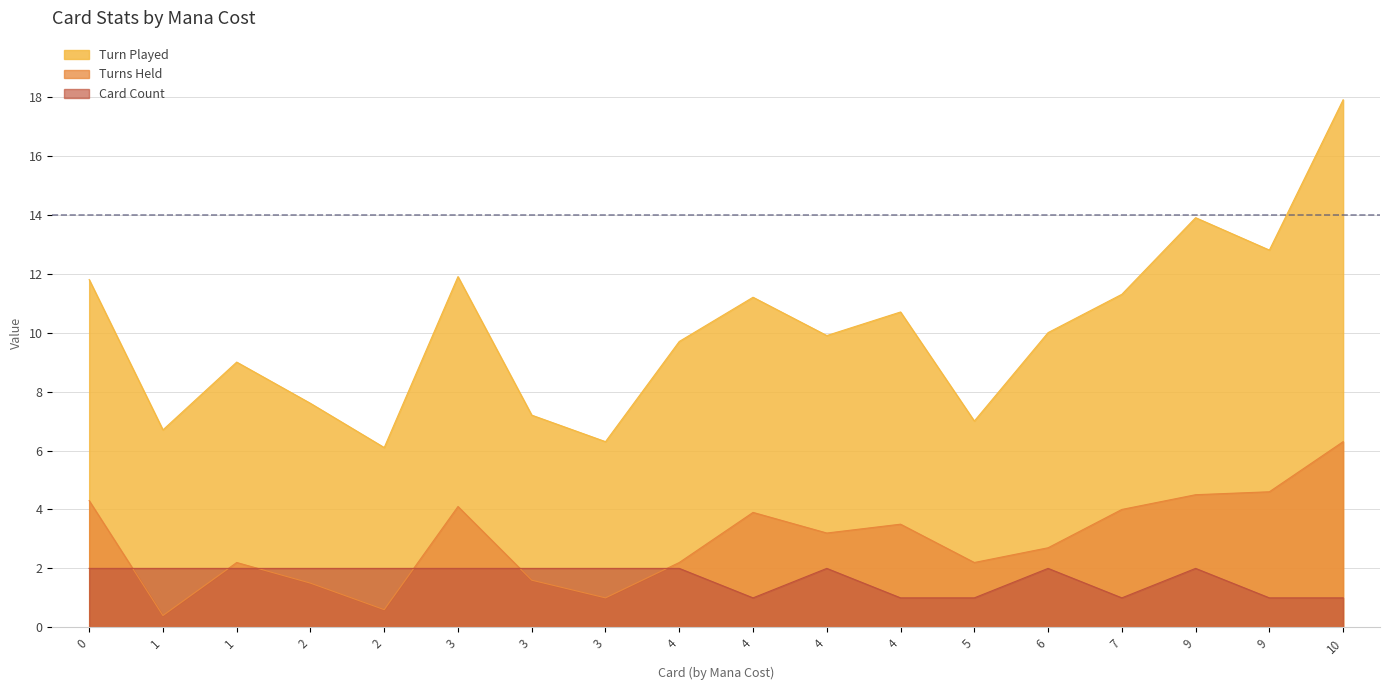

What is the value of the Turn Played point at the 14th from the left?

10.0